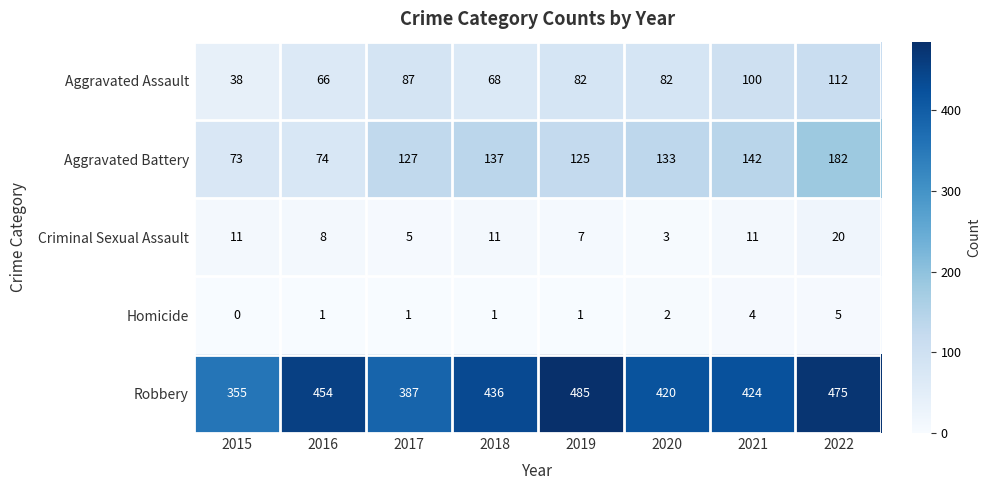

What value does the Aggravated Assault series have at 2020, to the nearest 5?

80